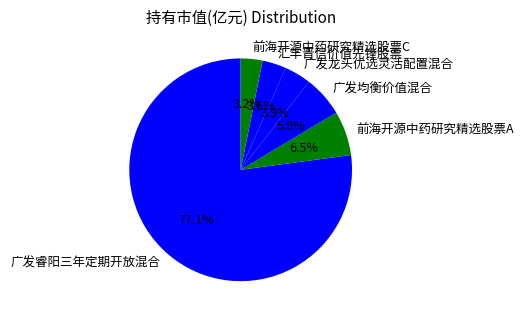

What percentage do 前海开源中药研究精选股票A and 广发均衡价值混合 together represent?

12.4%